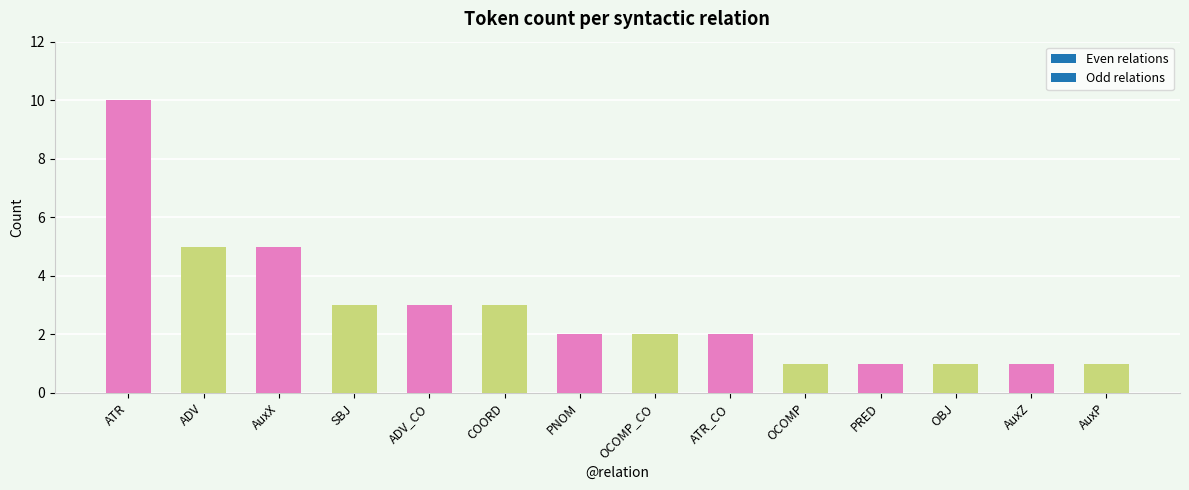

What is the maximum value shown in the chart?

10